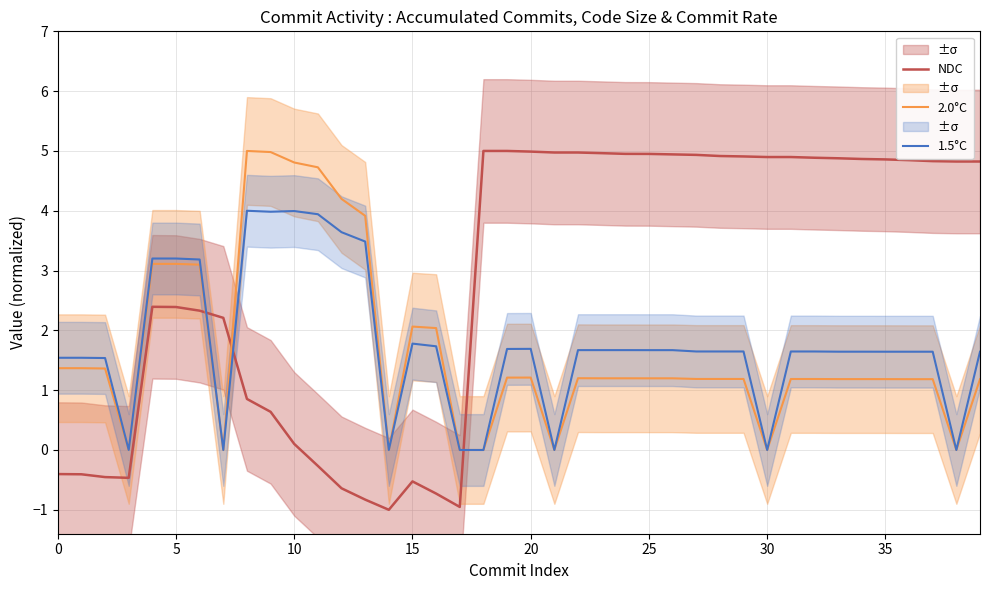

Which series has the largest total across all categories?

NDC